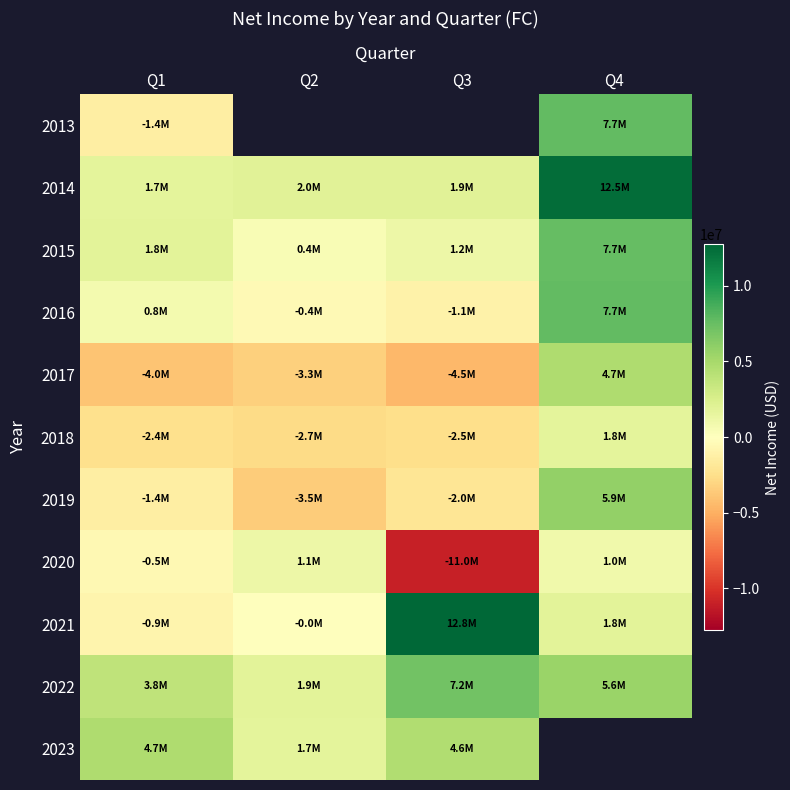

True or false: 2021 has a value of -74339.6 at Q2.

False